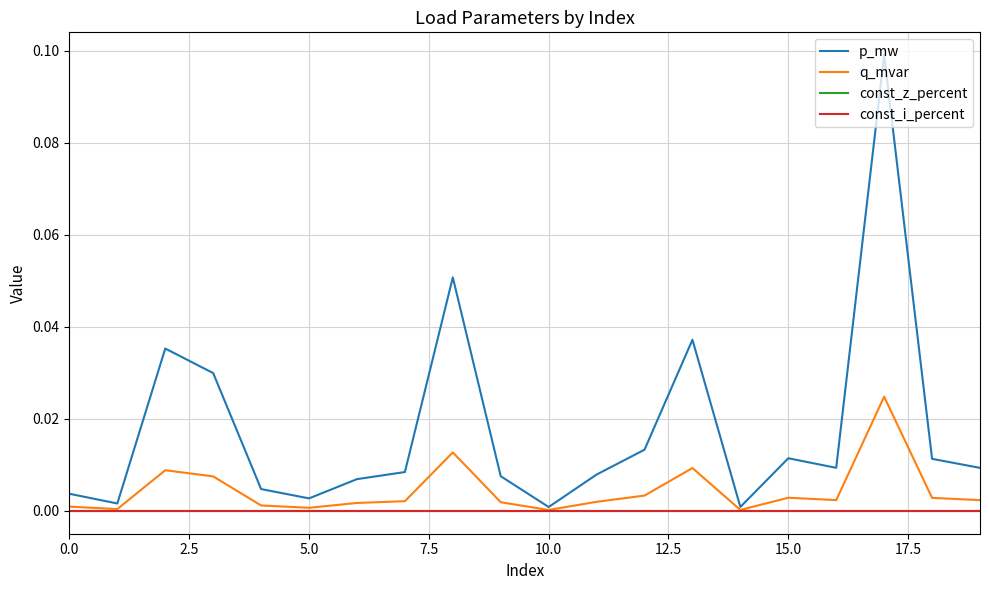

What is the greatest value displayed?

0.1